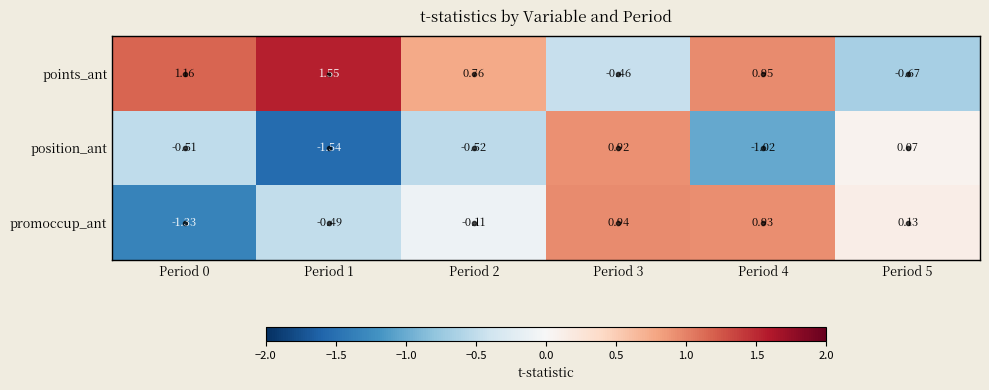

Between Period 0 and Period 2, which series saw the biggest shift?

promoccup_ant